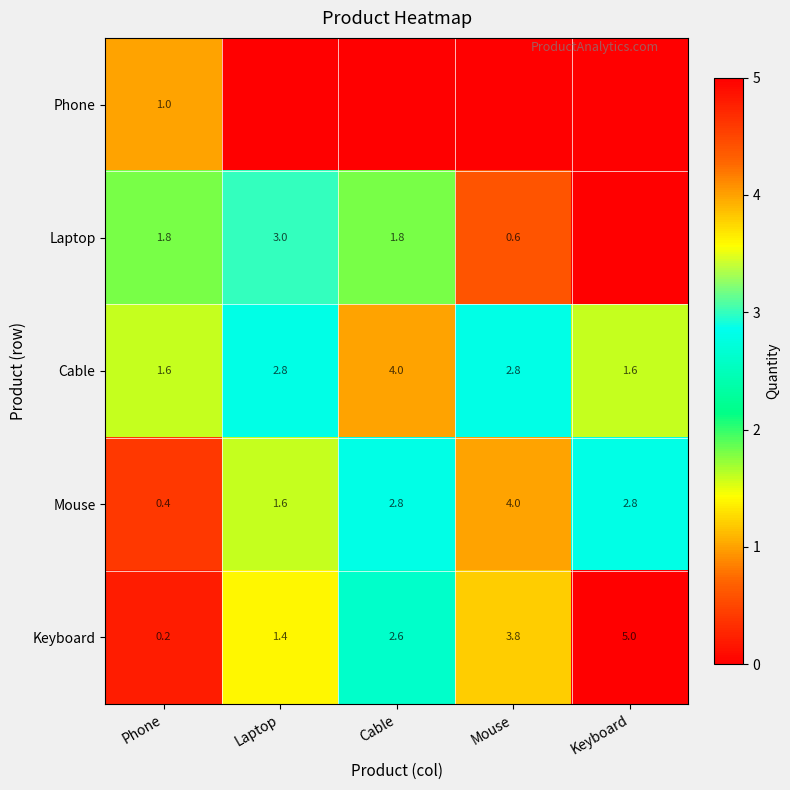

What is the difference between the maximum and minimum values in the Cable series?

2.4